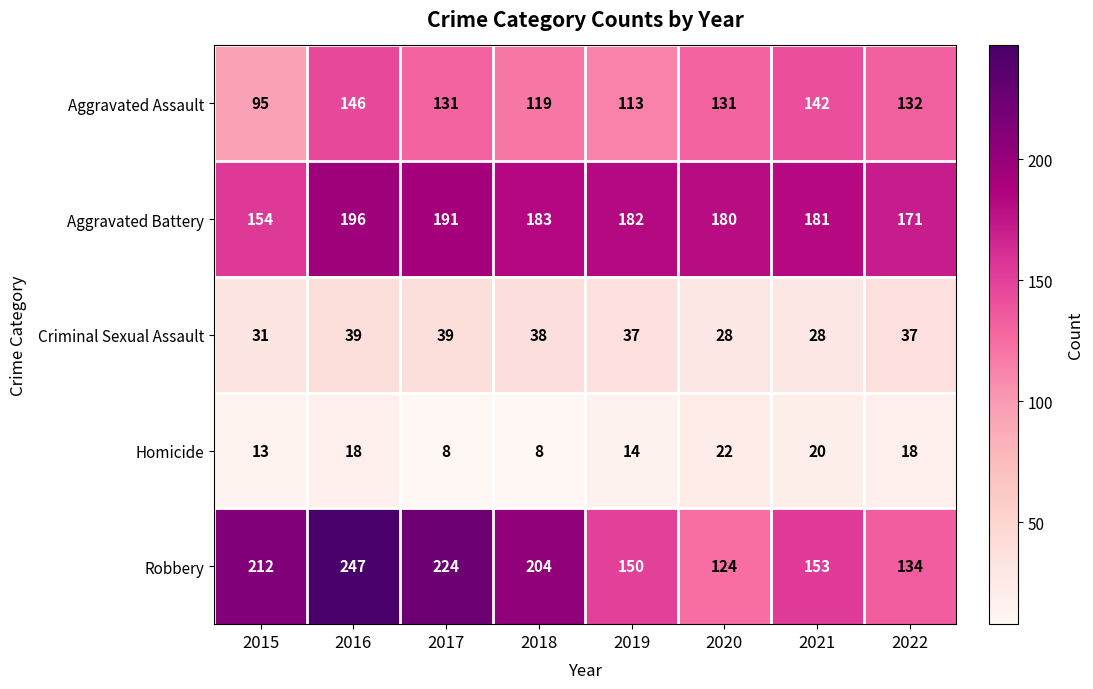

What is the difference between the highest and lowest values at 2016?

229